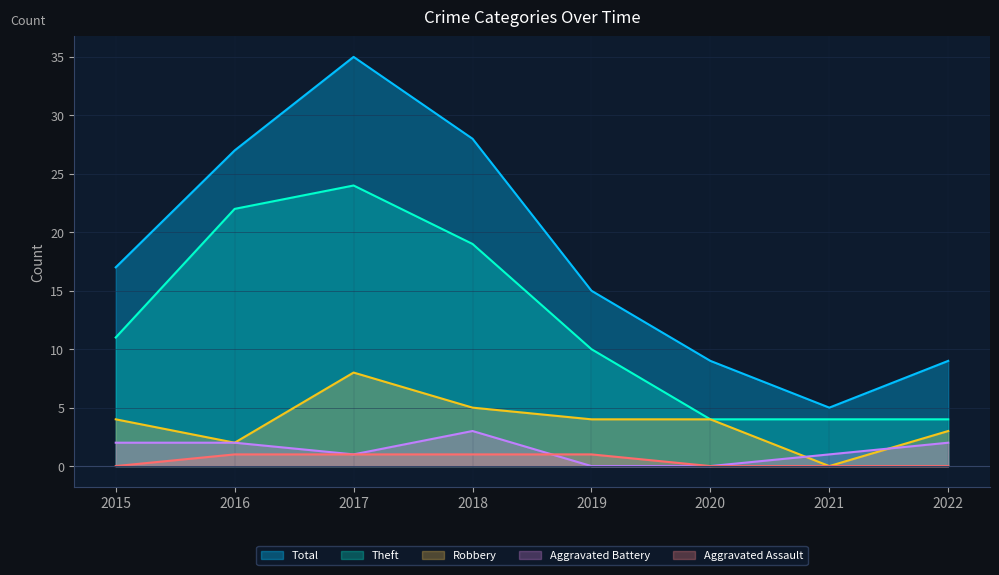

At which label is Aggravated Battery closest to 1?

2017